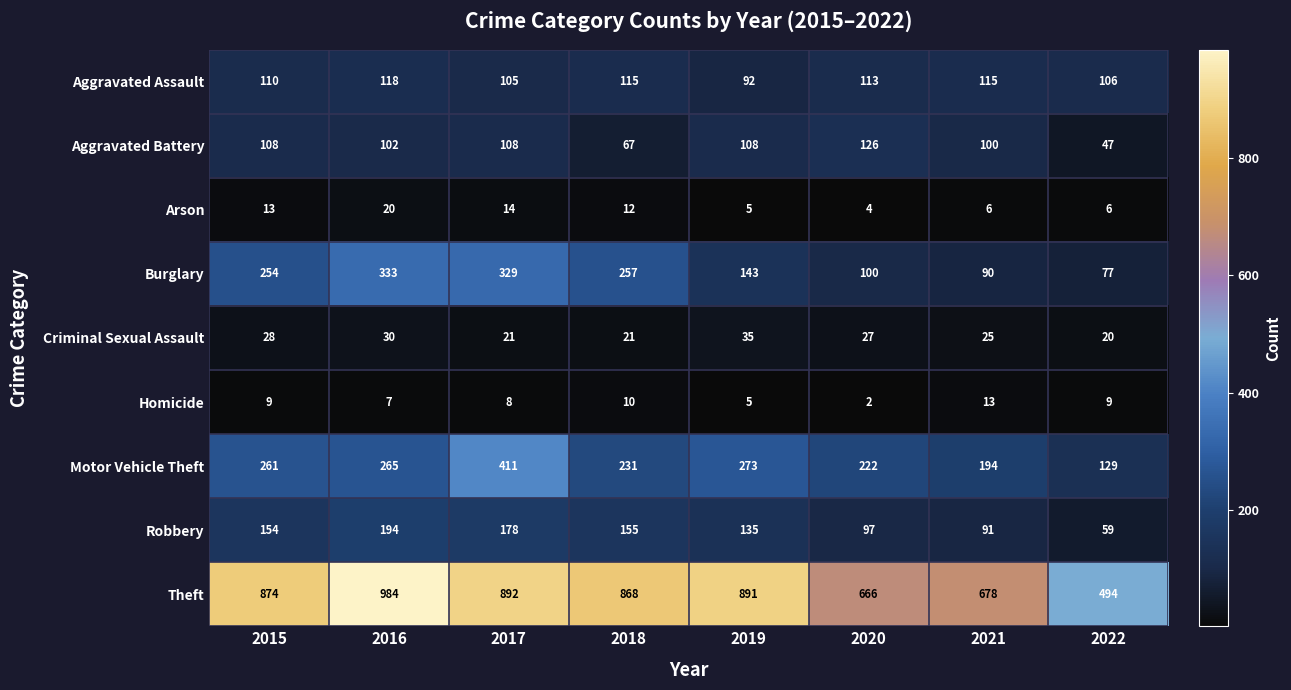

Rank the series by their maximum value, from highest to lowest.

Theft, Motor Vehicle Theft, Burglary, Robbery, Aggravated Battery, Aggravated Assault, Criminal Sexual Assault, Arson, Homicide